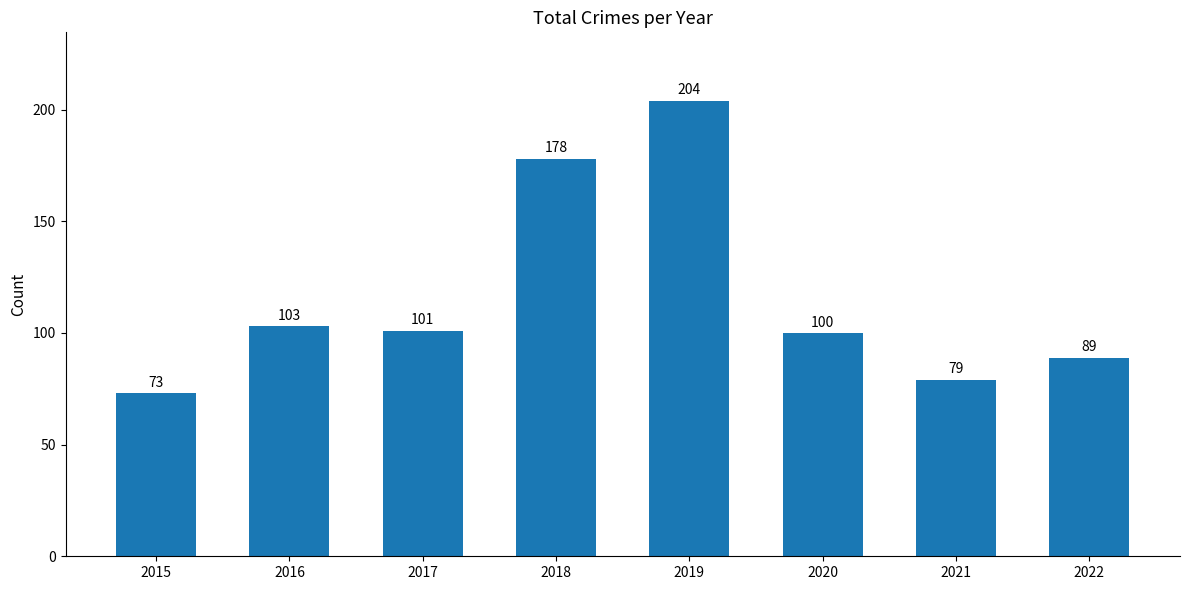

How many values are below 101?

4